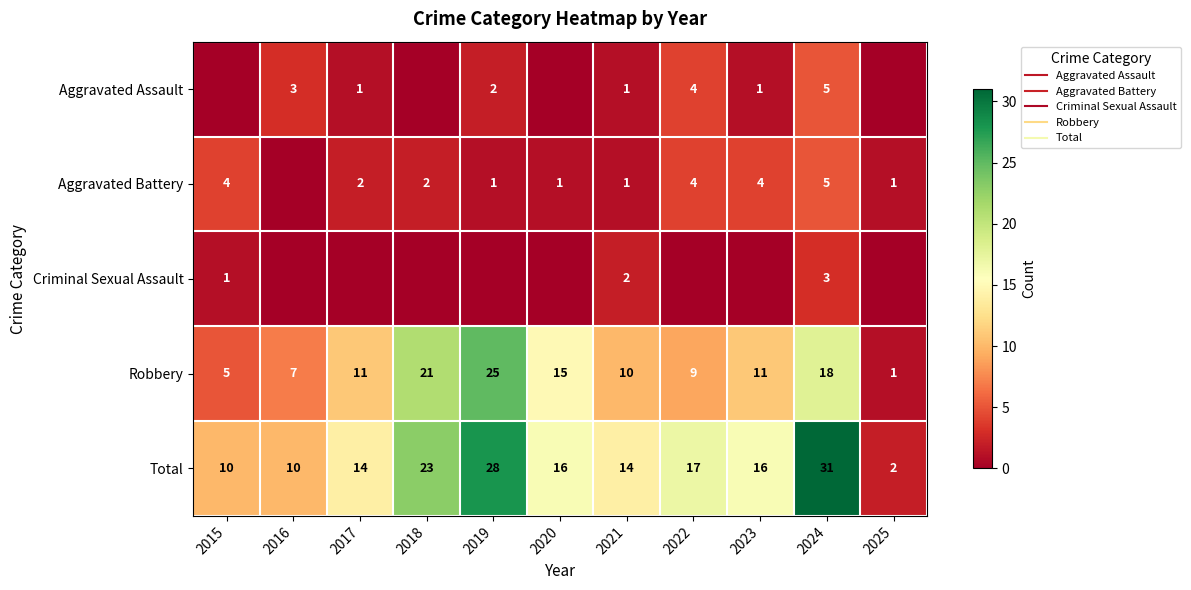

What is the difference between the highest and lowest values at 2025?

2